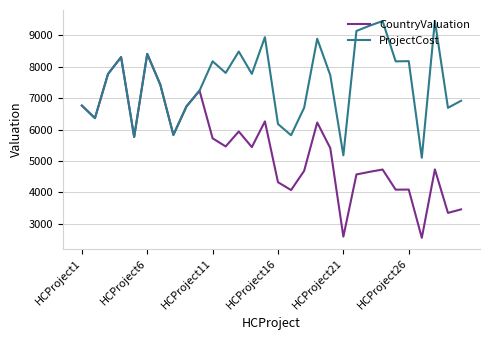

Count the number of categories in the chart.

30